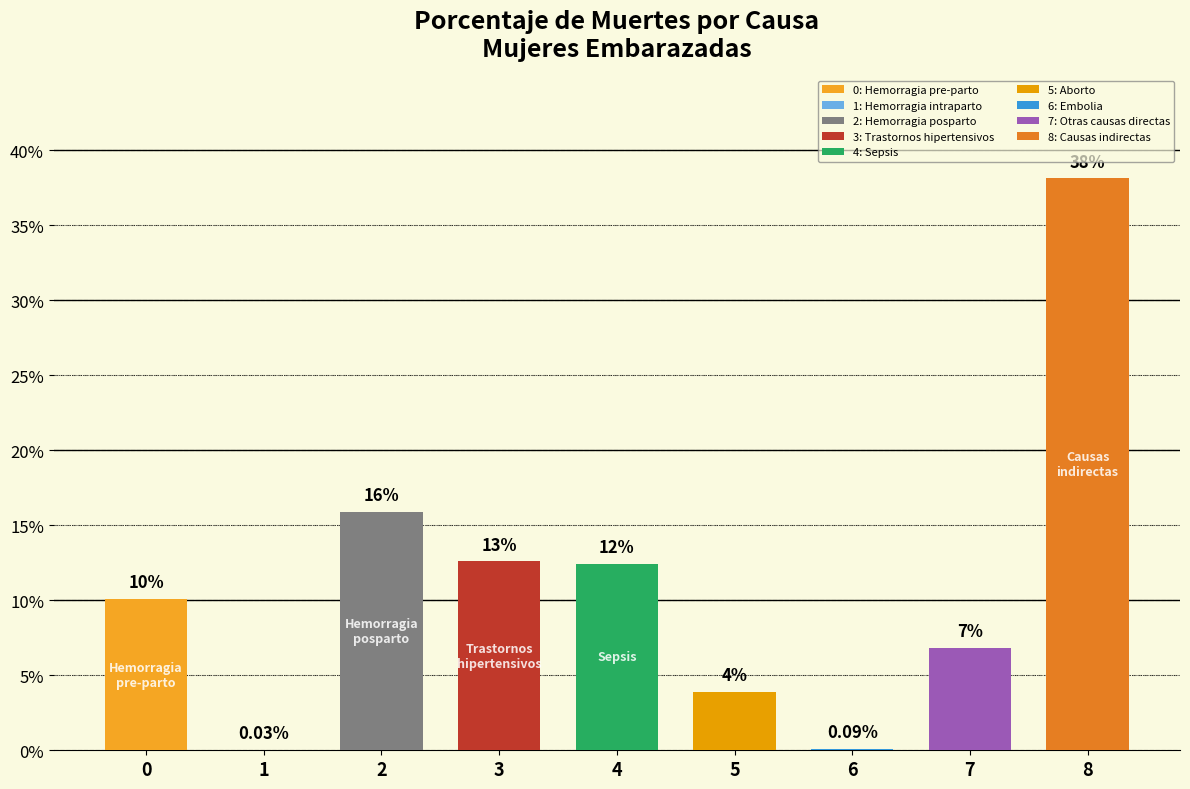

How many series are shown in this chart?

1